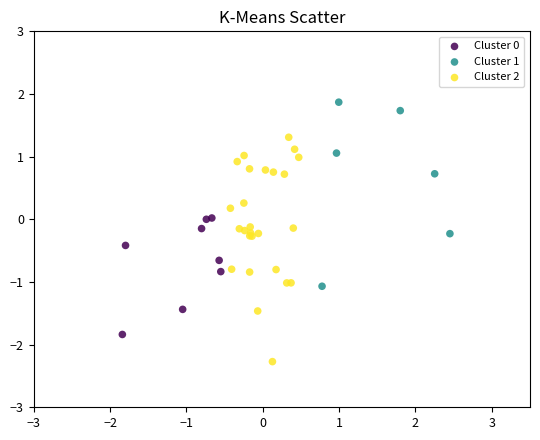

Which series has the widest spread of Y values?

Cluster 2